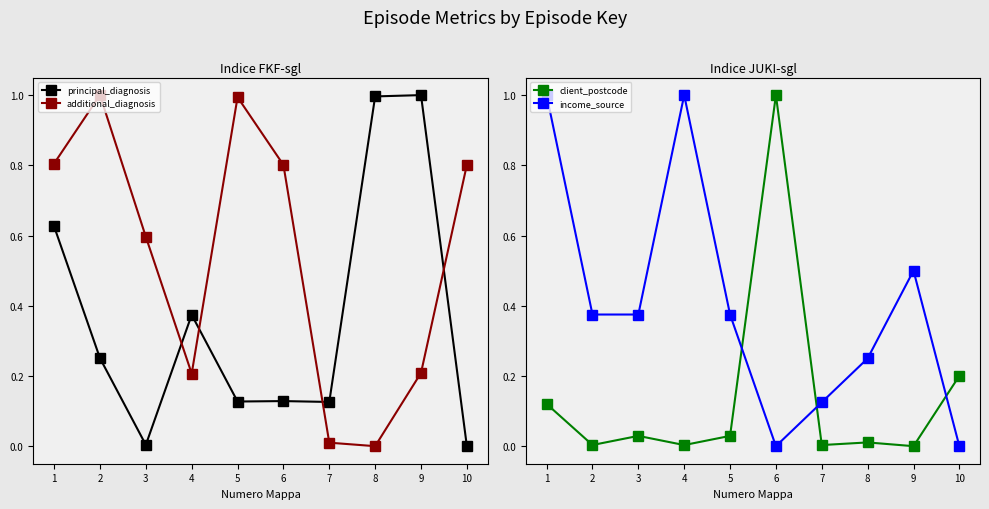

Which label corresponds to the largest value in the chart?

9